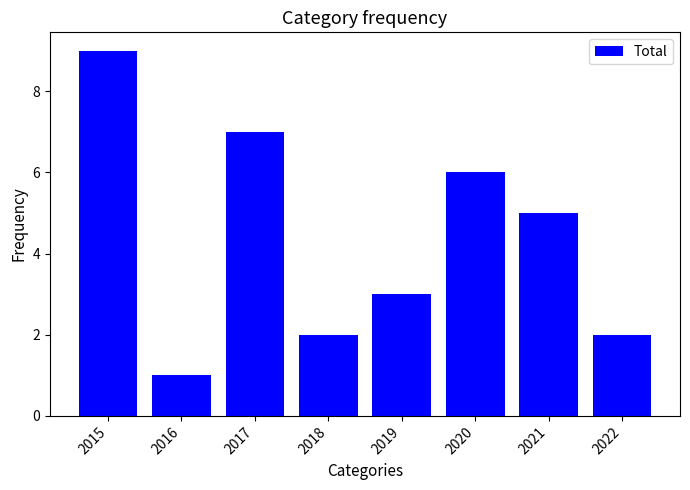

What is the difference between the values at 2022 and 2016?

1